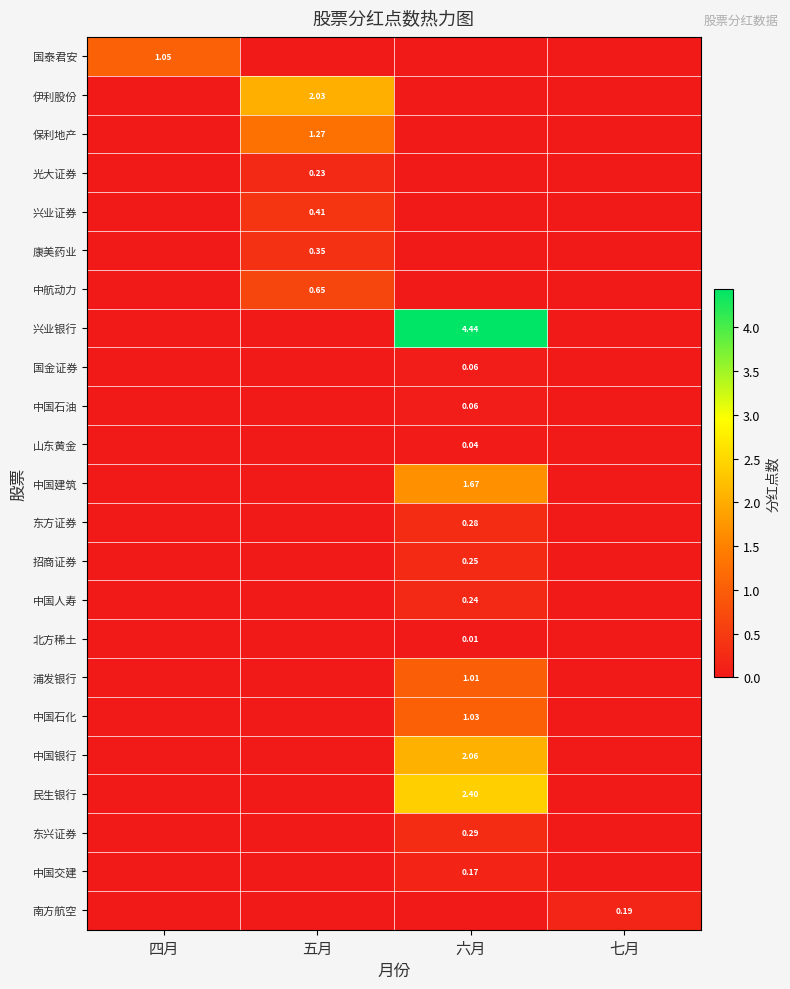

Which series has the largest total across all categories?

兴业银行